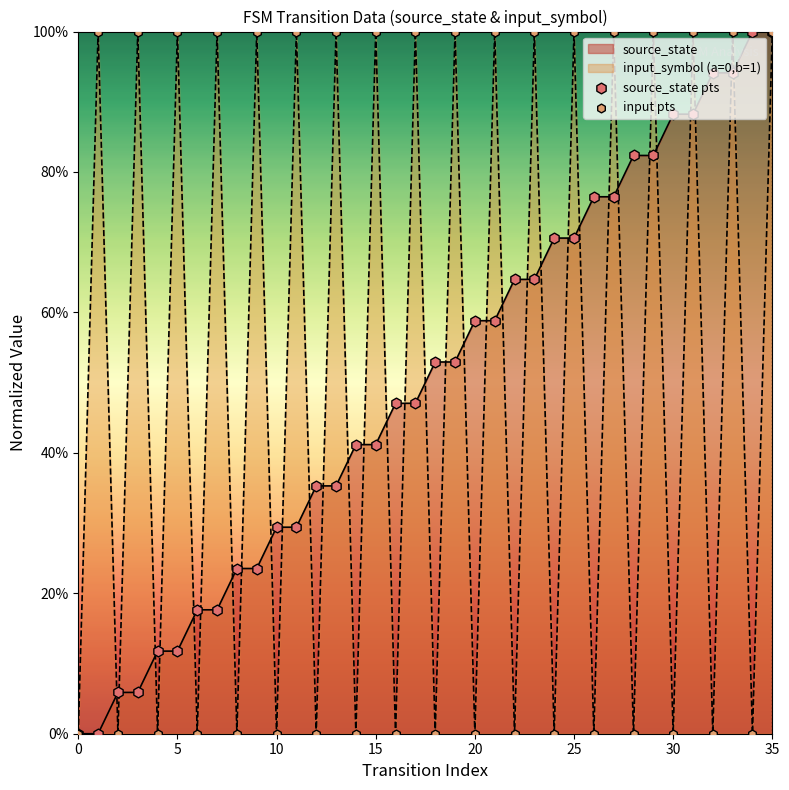

Which series has the largest total across all categories?

source_state pts